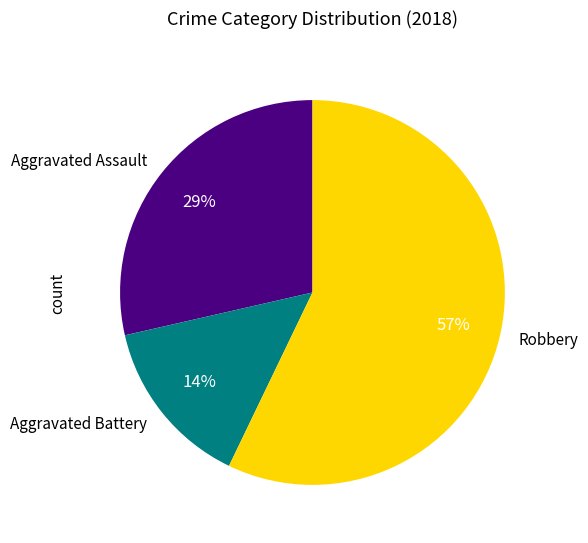

Approximately how many times larger is the value at Aggravated Battery compared to Aggravated Assault?

0.5